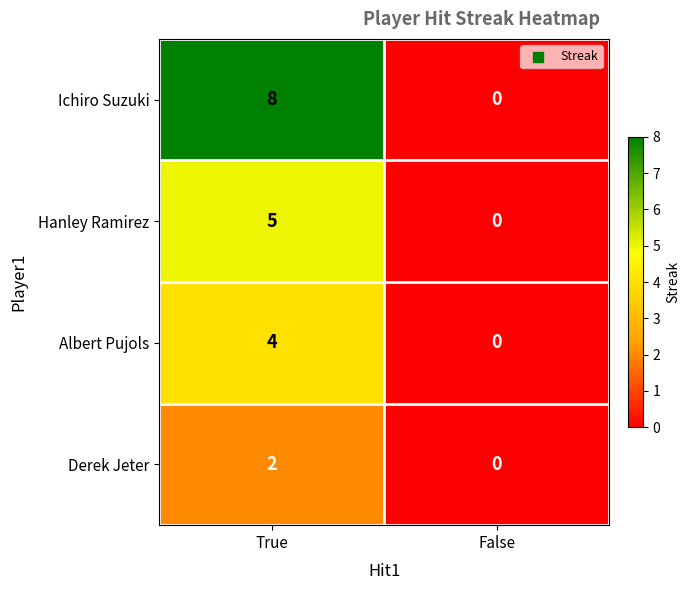

What is the sum of the Hanley Ramirez values at False and True?

5